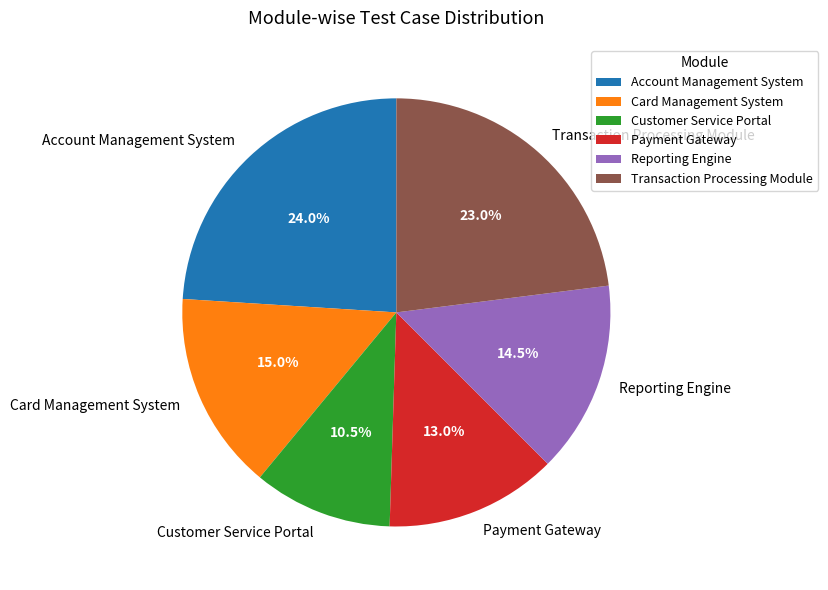

To the nearest percent, what portion does Transaction Processing Module represent?

23%